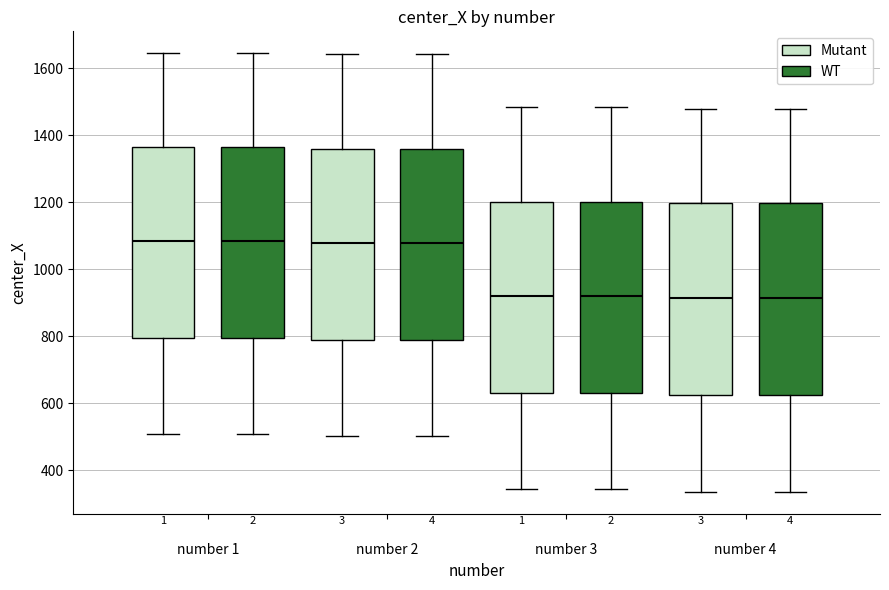

Where does the upper whisker of the box for number 2 (WT) end on the y-axis? The values are not printed on the chart, so give them approximately, as read against the axis.

1640